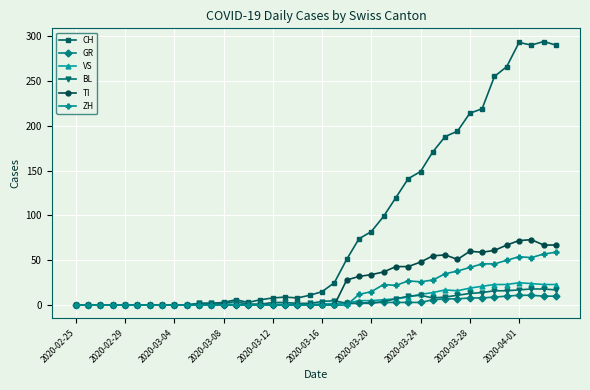

Does the chart display data point markers on the line(s)?

Yes